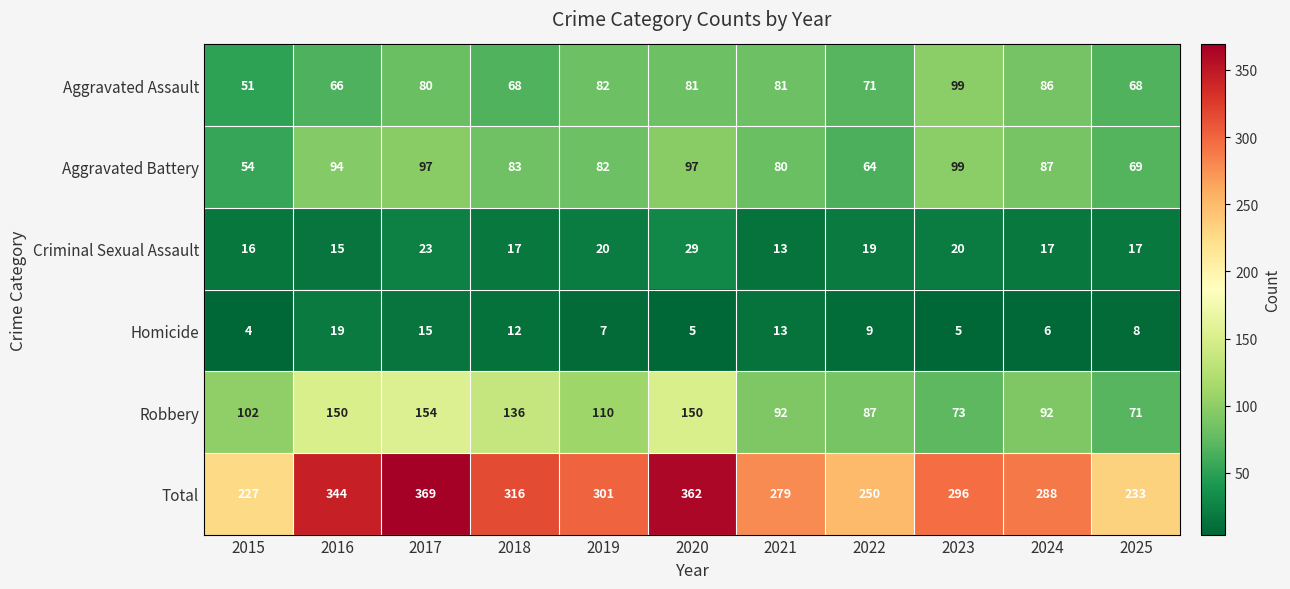

What is the maximum value shown in the chart?

369